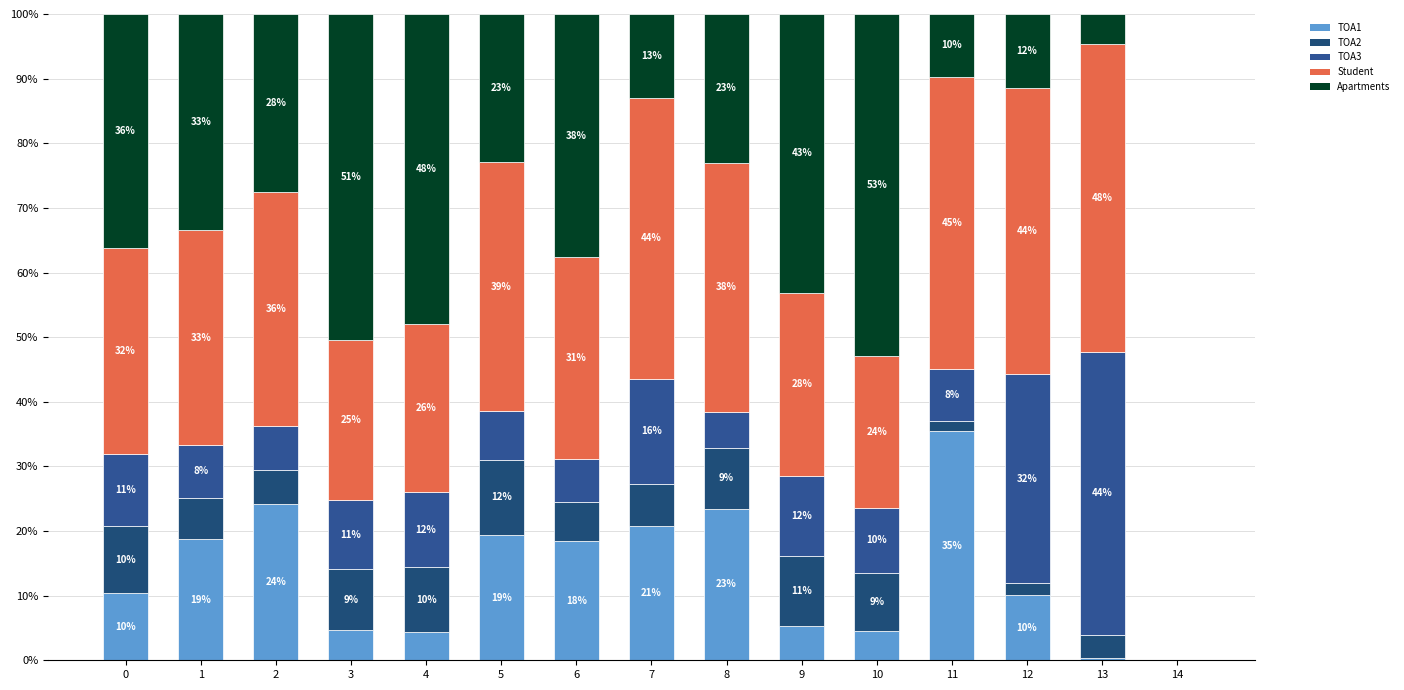

Which series has the largest total across all categories?

Student